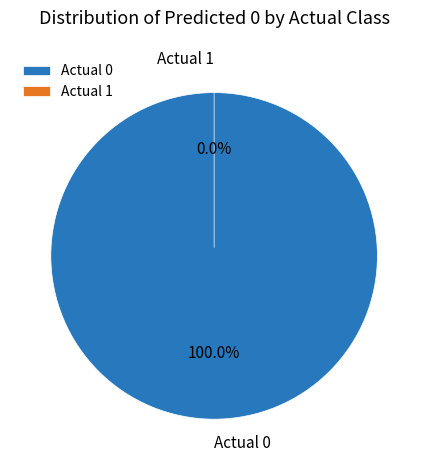

To the nearest percent, what is the average slice percentage?

50%